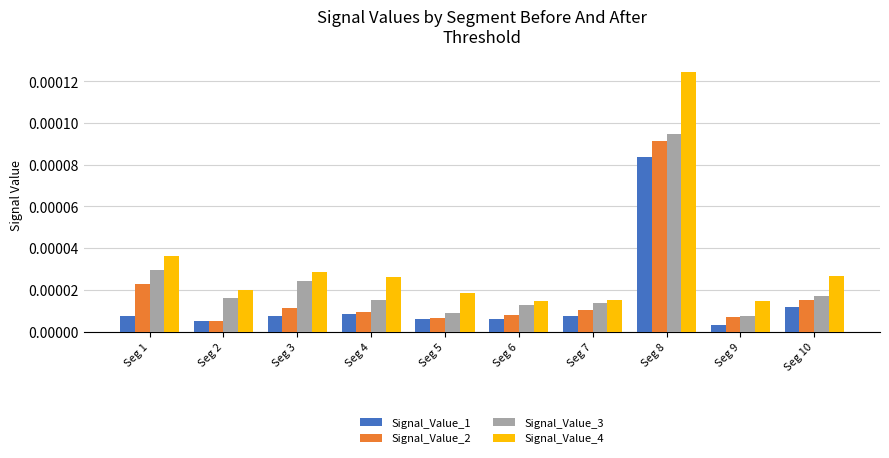

Which series has the widest spread of values?

Signal_Value_4